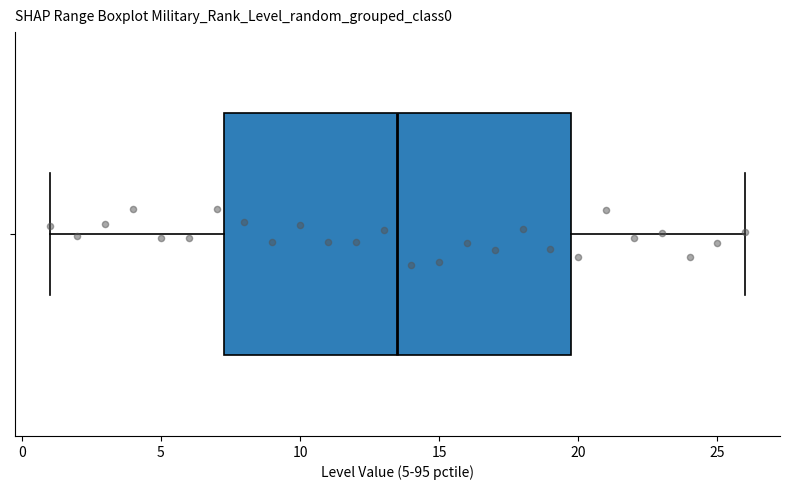

Transcribe this box plot: give where the median line is, the range the box spans, and where the two whiskers end, as read against the x-axis. The values are not printed on the chart, so give them approximately, as read against the axis.

median 13.5, box 7.5 to 20.0, whiskers 1.0 to 26.0